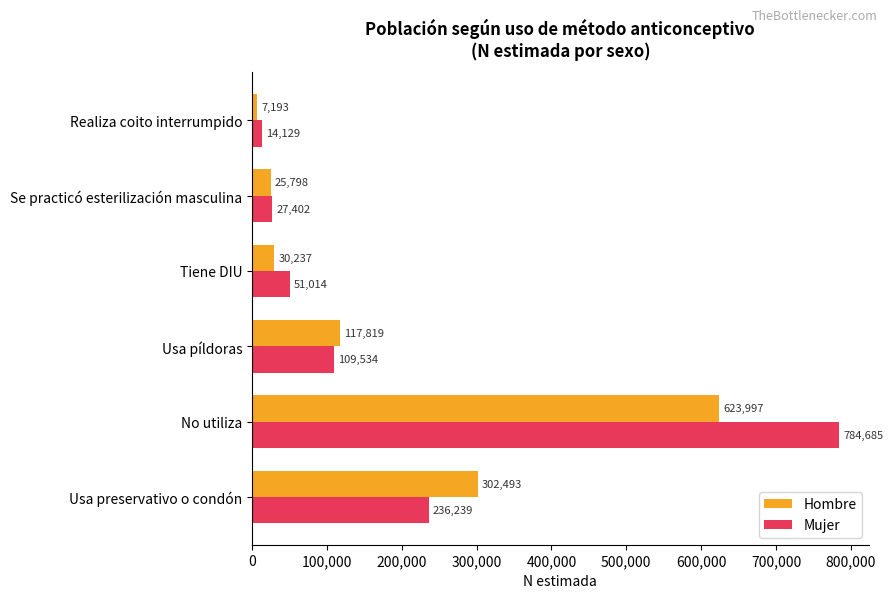

Read the Hombre value at Tiene DIU, to the nearest 10.

30240